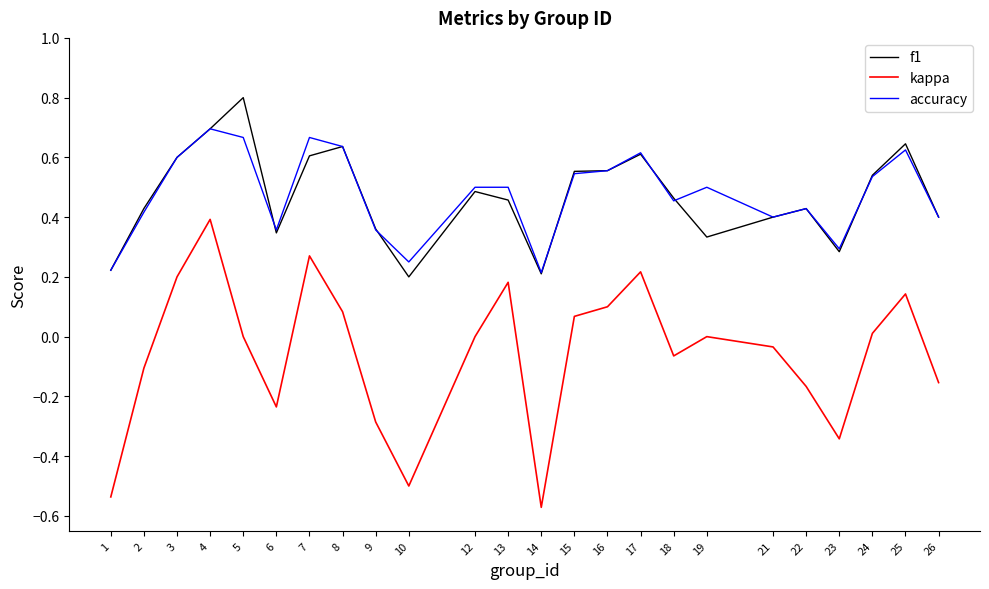

List the series in order of their peak value, highest first.

f1, accuracy, kappa